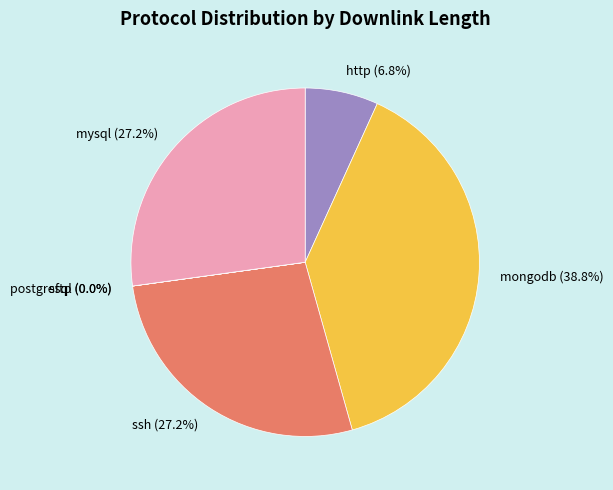

Which has a higher value, http (6.8%) or mongodb (38.8%)?

mongodb (38.8%)